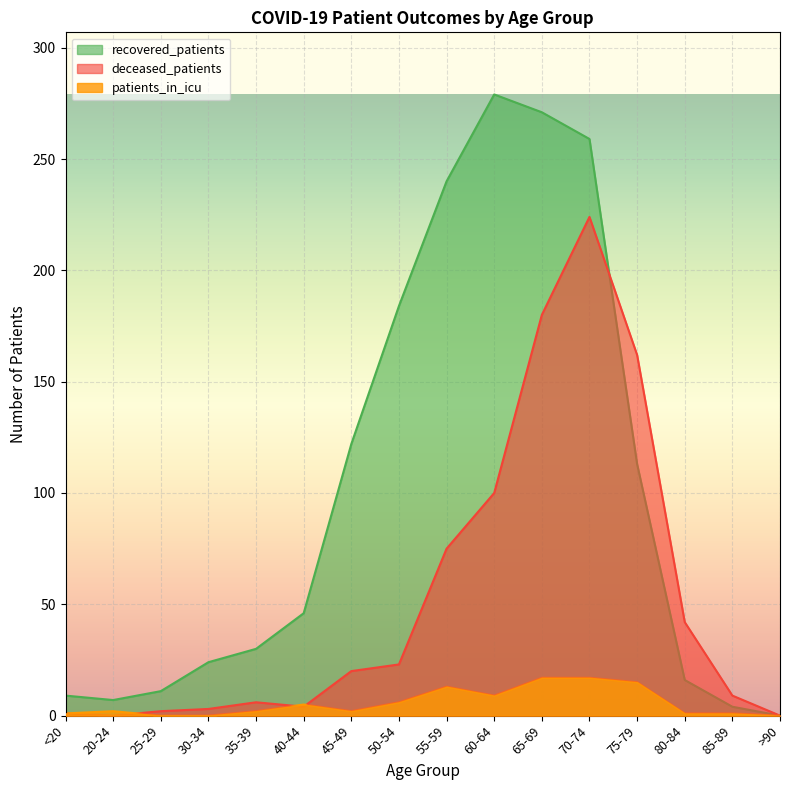

True or false: recovered_patients and deceased_patients cross at least once.

True